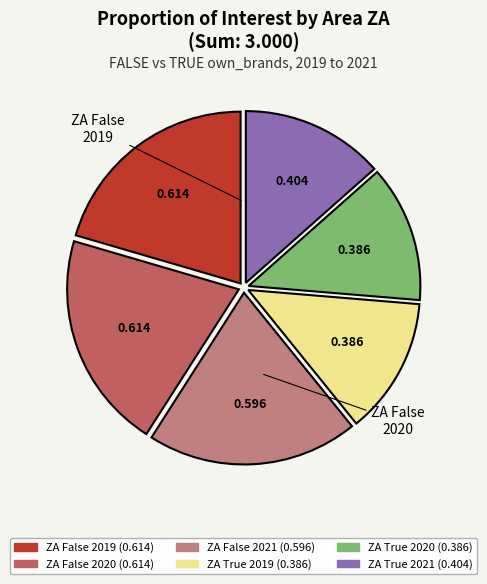

Is there a majority slice in this chart?

No